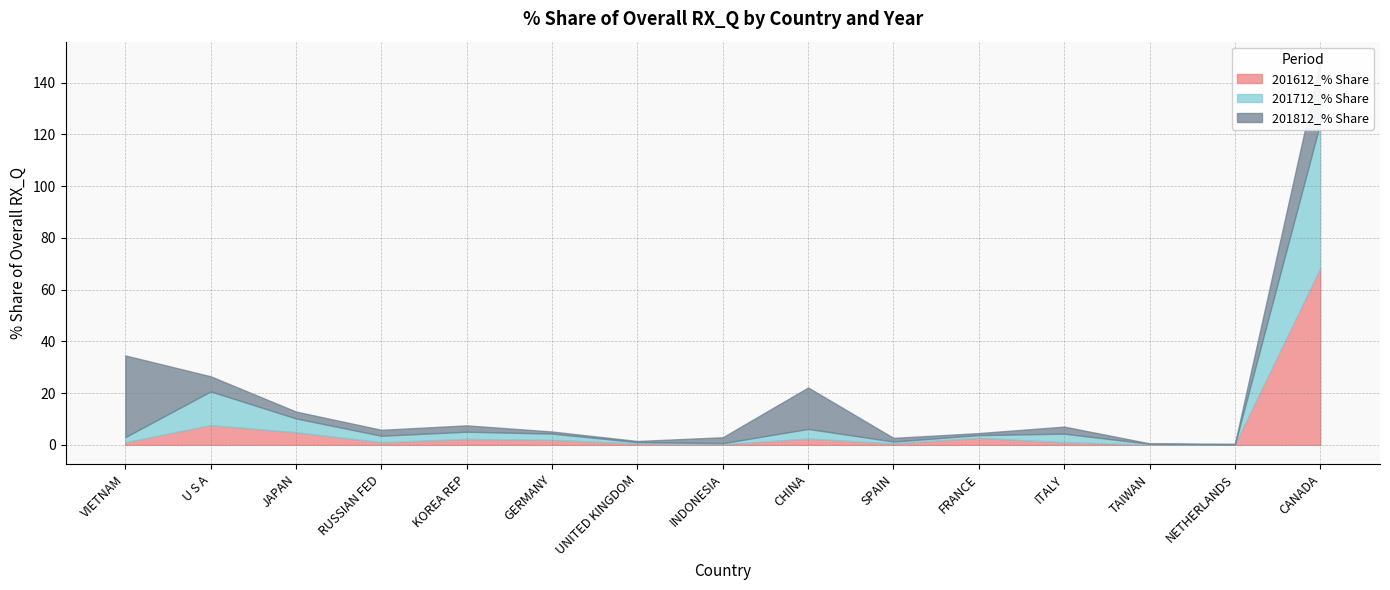

Read the 201712_% Share value at FRANCE.

1.1